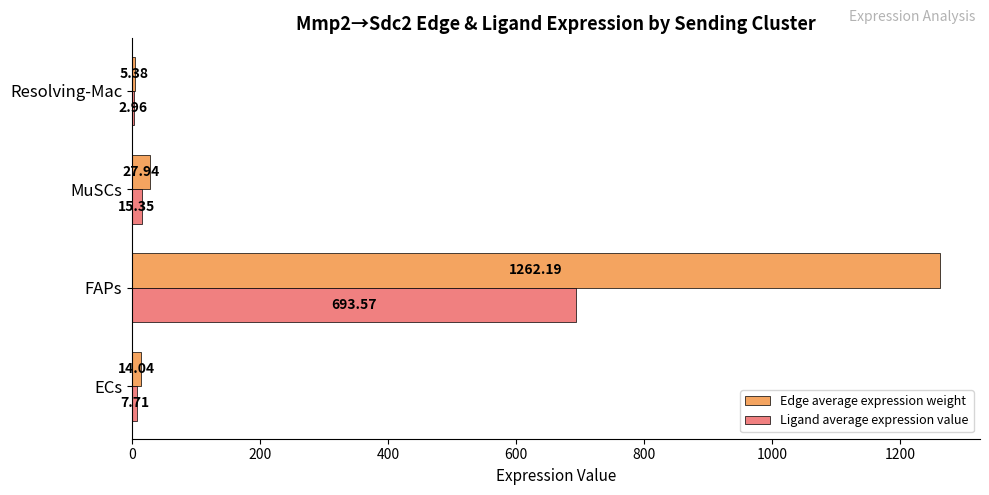

At which category is the sum across all series the highest?

FAPs